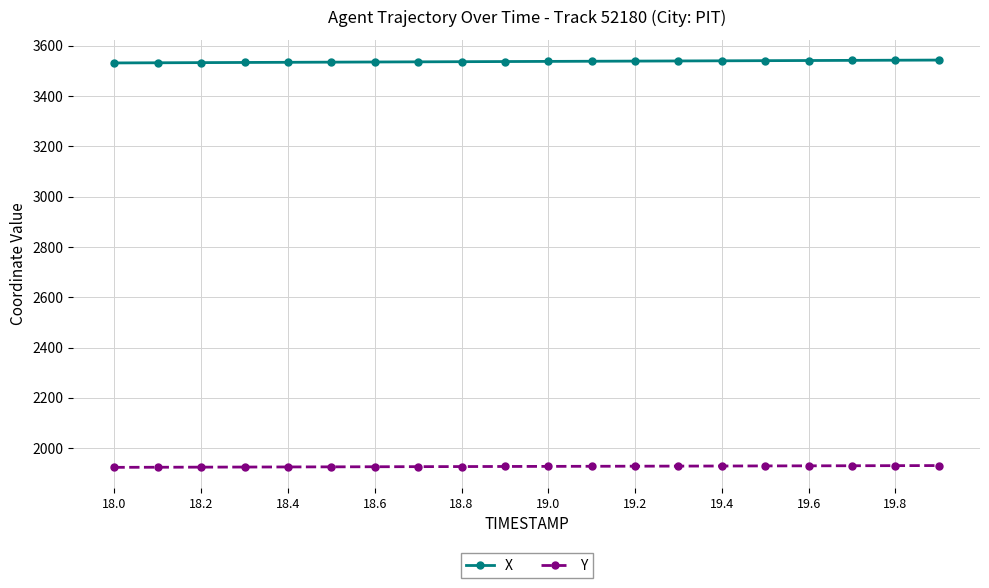

What is the greatest value displayed?

3543.2